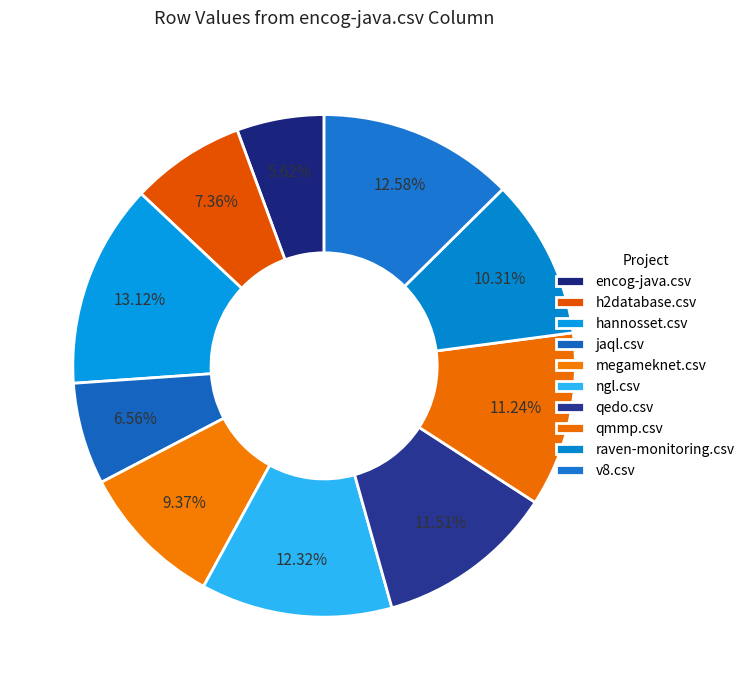

To the nearest percent, what percentage of the pie is qedo.csv?

12%